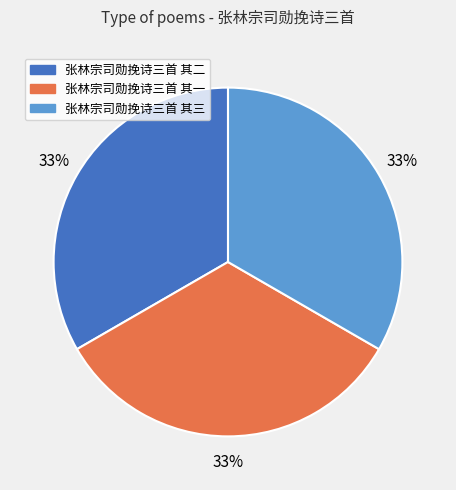

The 张林宗司勋挽诗三首 其一 slice represents 19% of the pie. True or false?

False